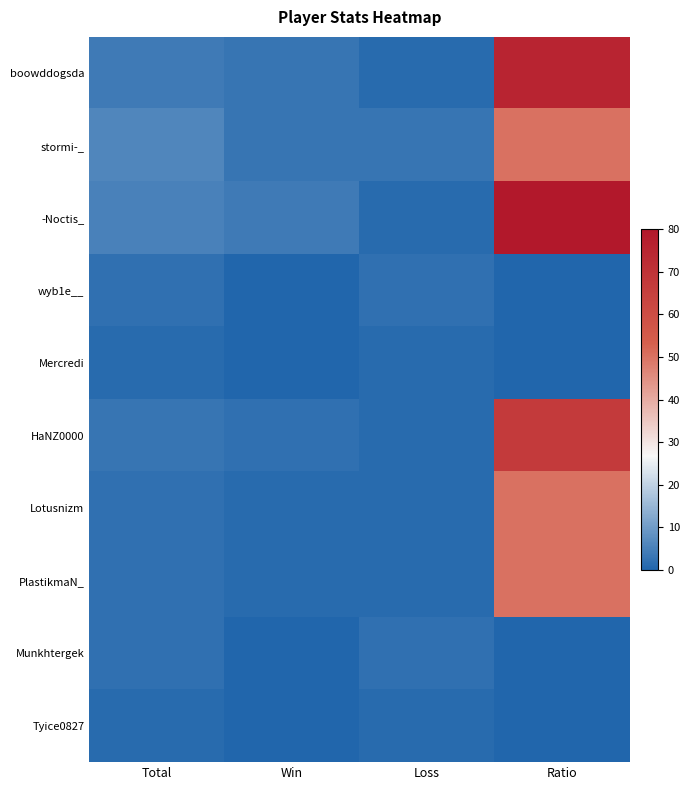

Reading left to right, list all the values displayed in this chart.

boowddogsda: Total=4	Win=3	Loss=1	Ratio=75
stormi-_: Total=6	Win=3	Loss=3	Ratio=50
-Noctis_: Total=5	Win=4	Loss=1	Ratio=80
wyb1e__: Total=2	Win=0	Loss=2	Ratio=0
Mercredi: Total=1	Win=0	Loss=1	Ratio=0
HaNZ0000: Total=3	Win=2	Loss=1	Ratio=67
Lotusnizm: Total=2	Win=1	Loss=1	Ratio=50
PlastikmaN_: Total=2	Win=1	Loss=1	Ratio=50
Munkhtergek: Total=2	Win=0	Loss=2	Ratio=0
Tyice0827: Total=1	Win=0	Loss=1	Ratio=0